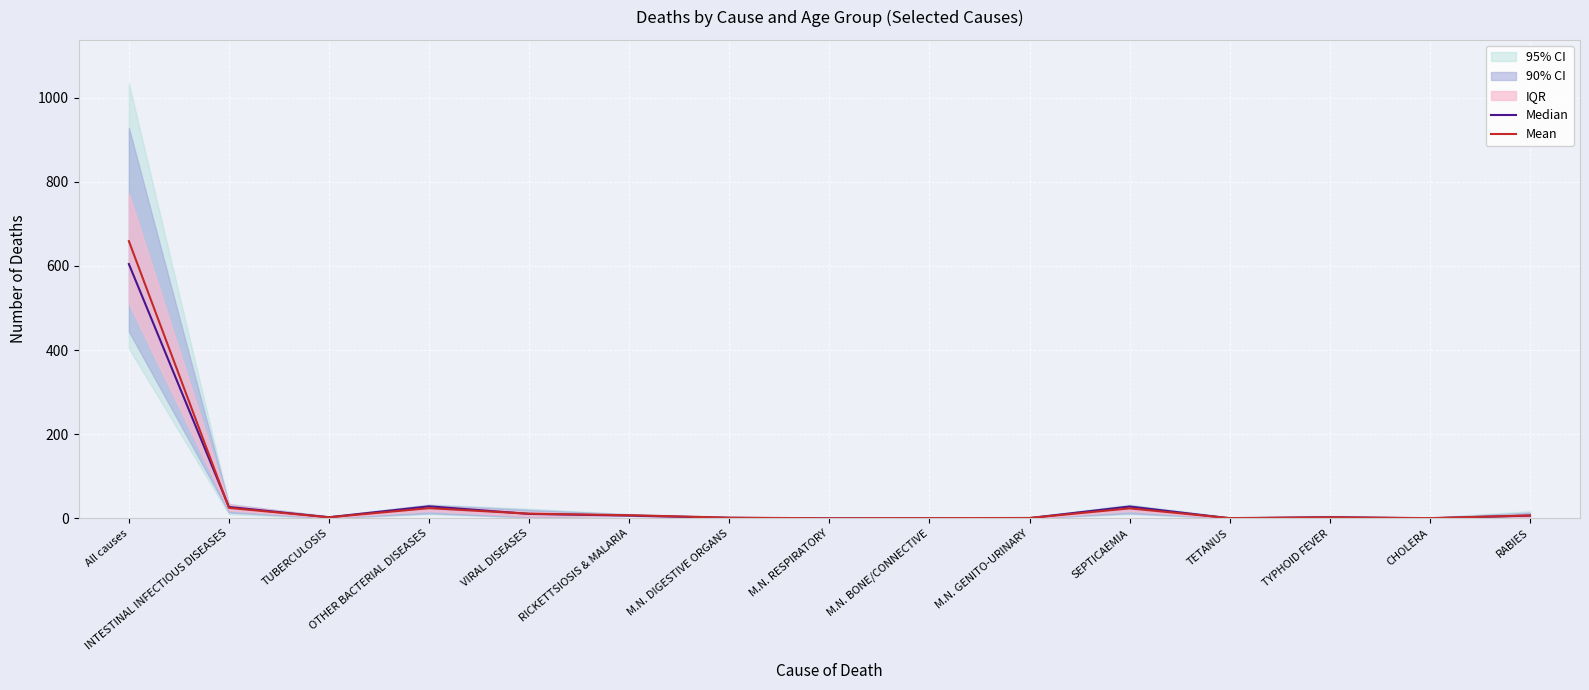

Rank the series at RABIES from lowest to highest value.

Median, Mean